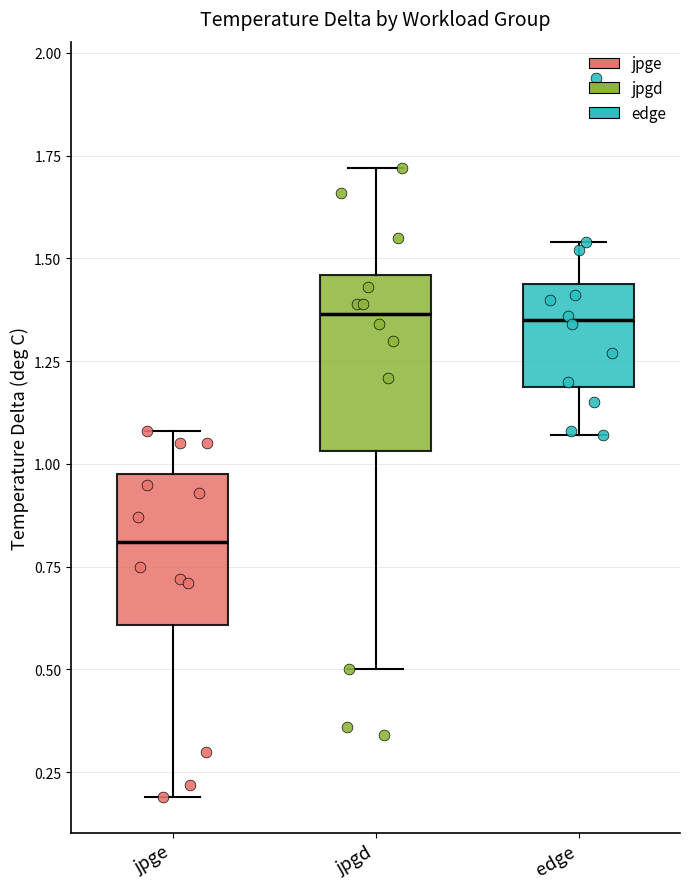

Where does the upper whisker of the box for jpge end on the y-axis? The values are not printed on the chart, so give them approximately, as read against the axis.

1.10